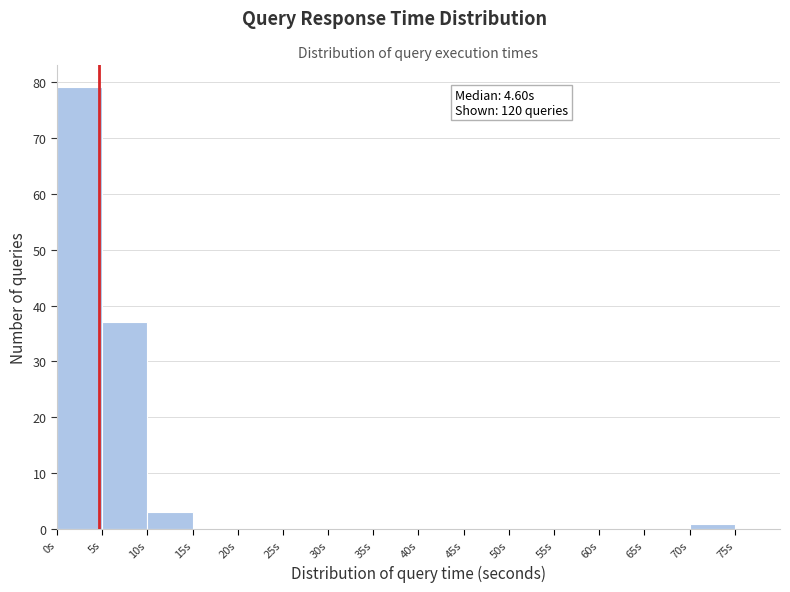

Which range on the x-axis has the tallest bar?

0 to 5